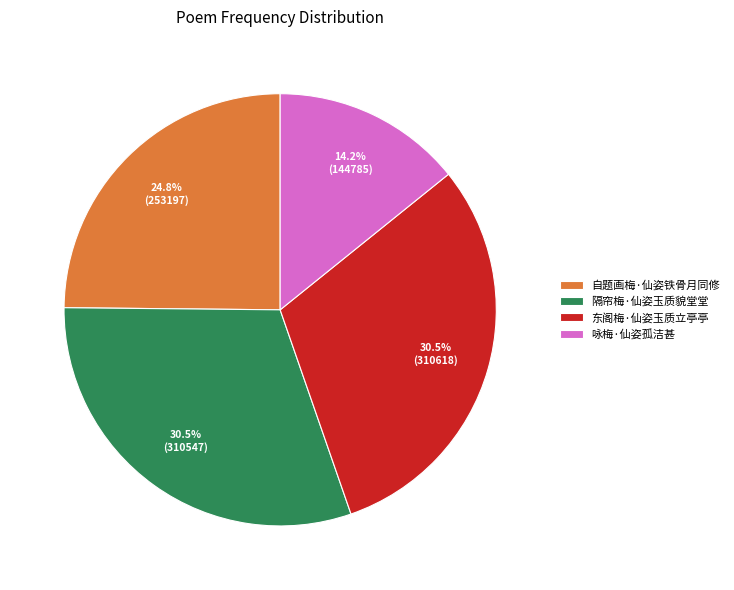

Which slice is the smallest?

咏梅·仙姿孤洁甚